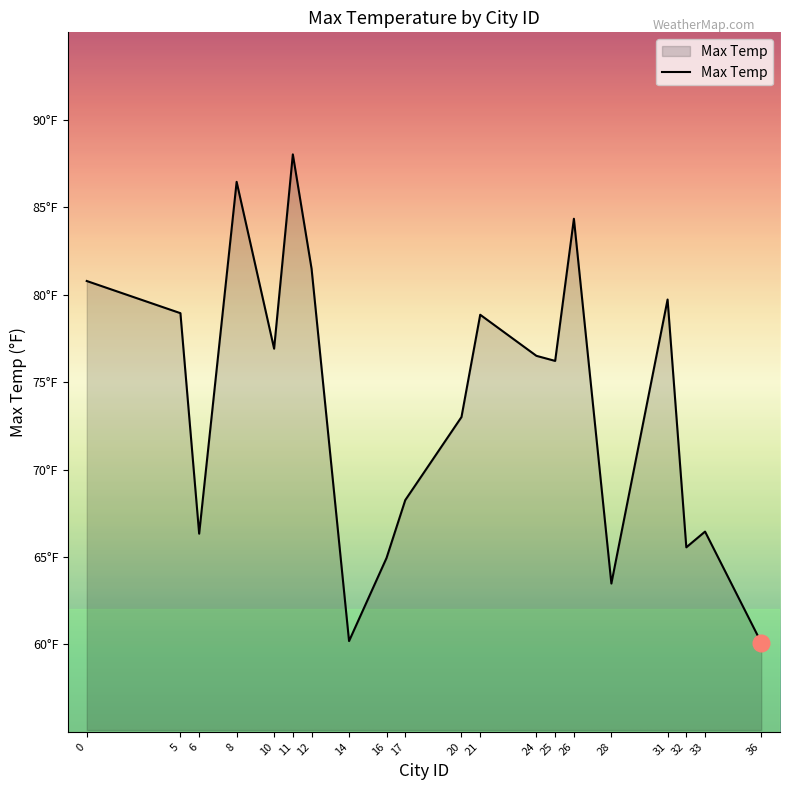

List the labels in order of value, largest first.

11, 8, 26, 12, 0, 31, 5, 21, 10, 24, 25, 20, 17, 33, 6, 32, 16, 28, 14, 36